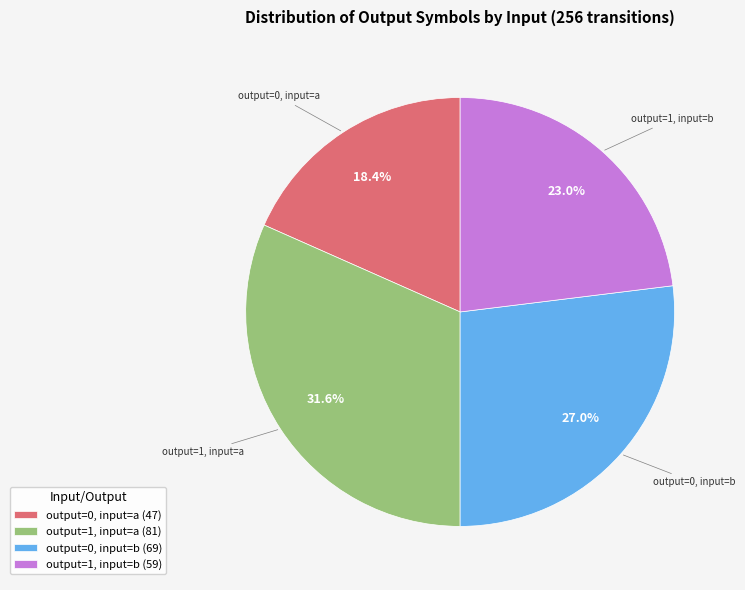

True or false: output=1, input=b accounts for 35% of the total.

False